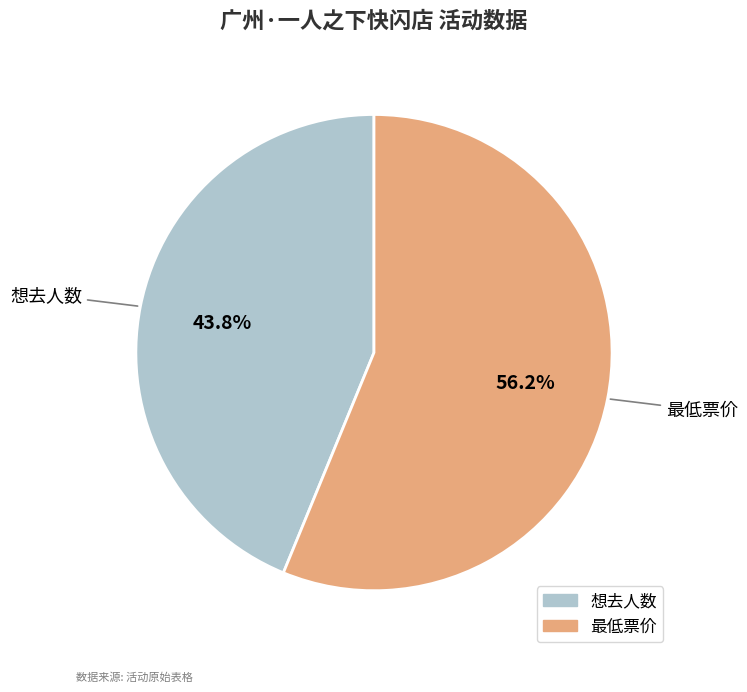

What percentage is the 想去人数 slice, to the nearest percent?

44%